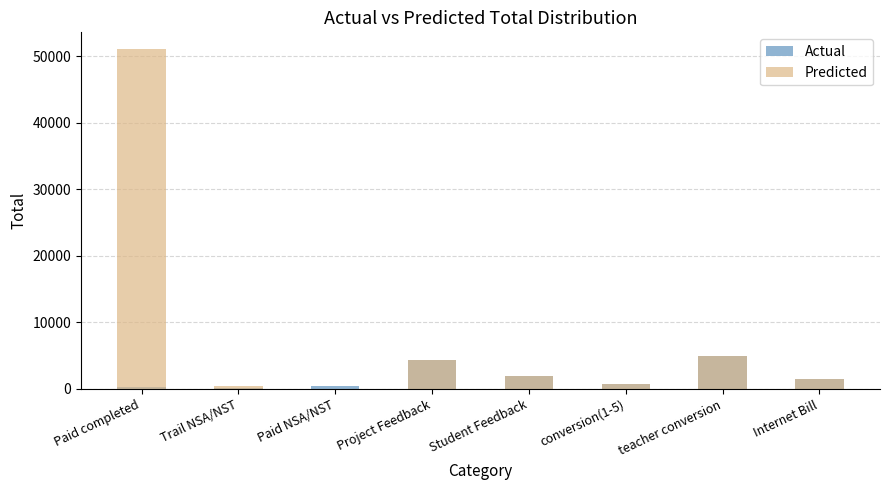

How many values in the Actual series are below 1500?

4